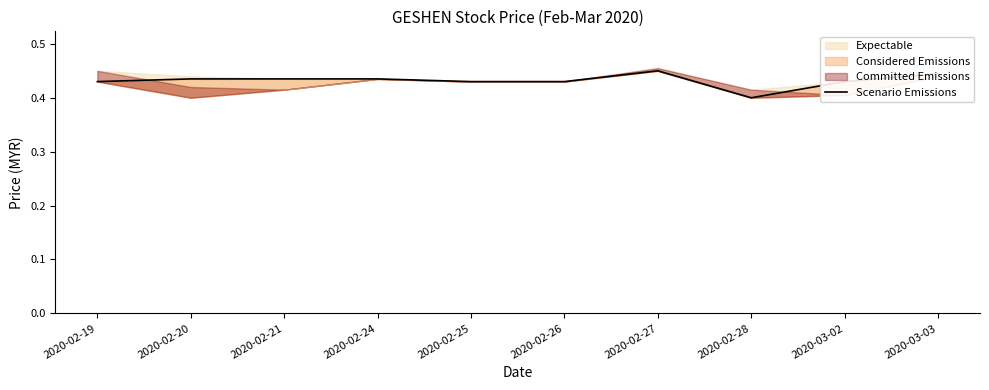

What is the maximum value shown in the chart?

0.5